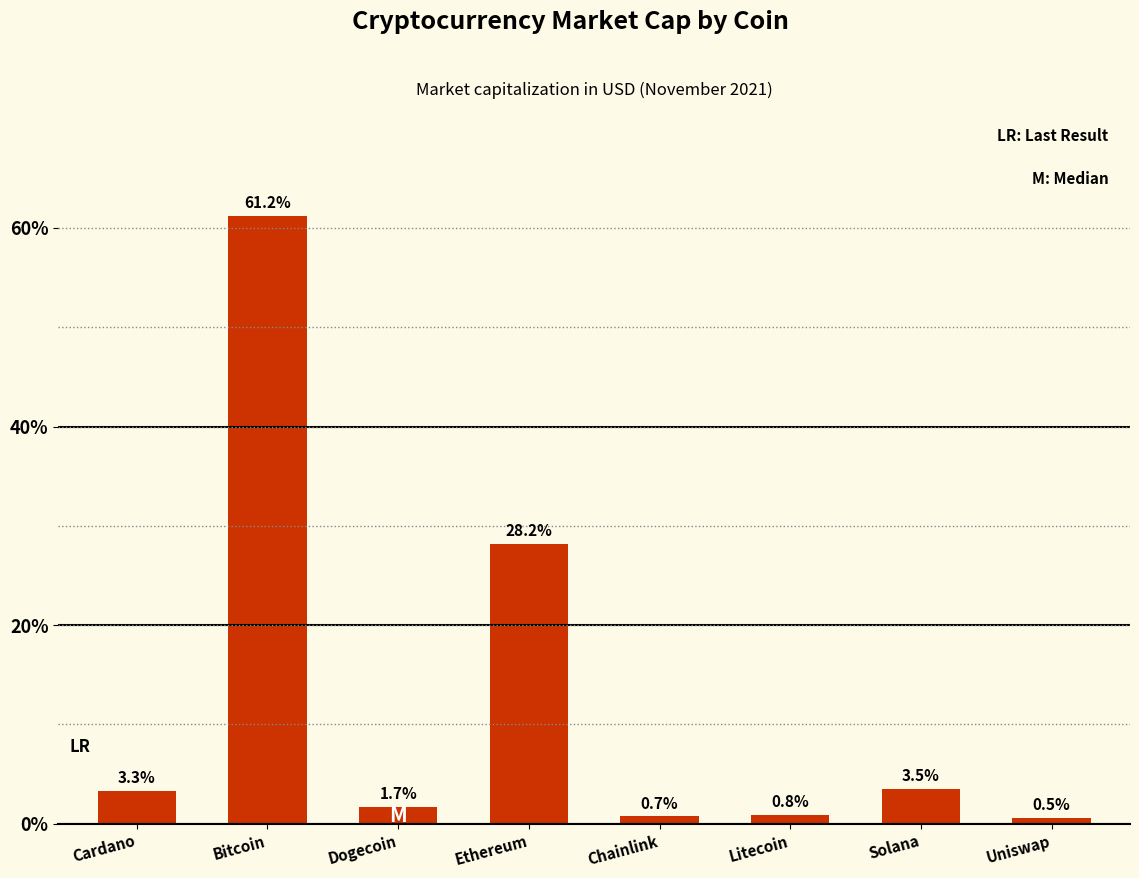

At which label does the data first exceed 3?

Cardano